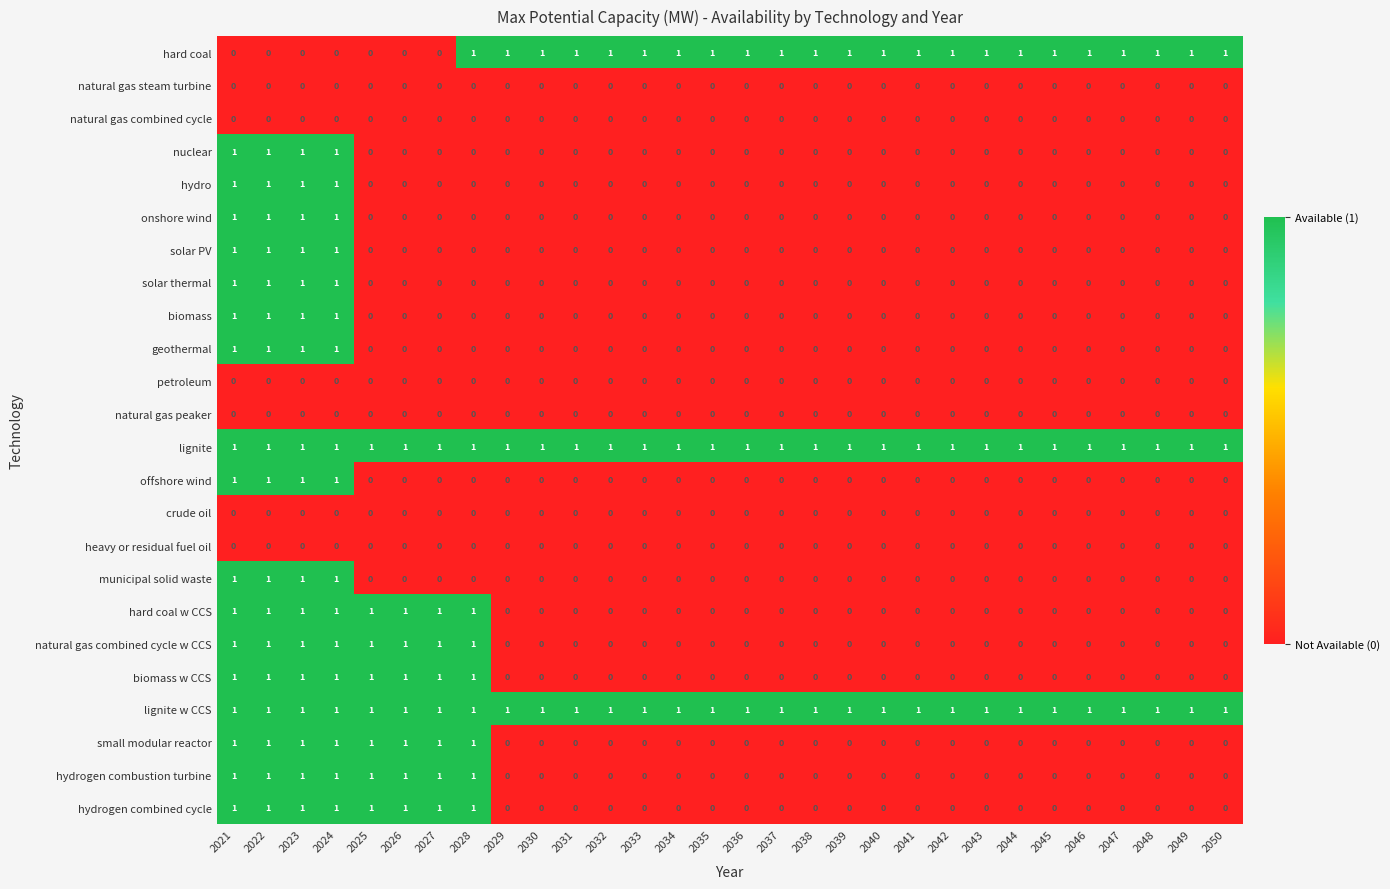

How many hard coal values are between 1 and 2?

23